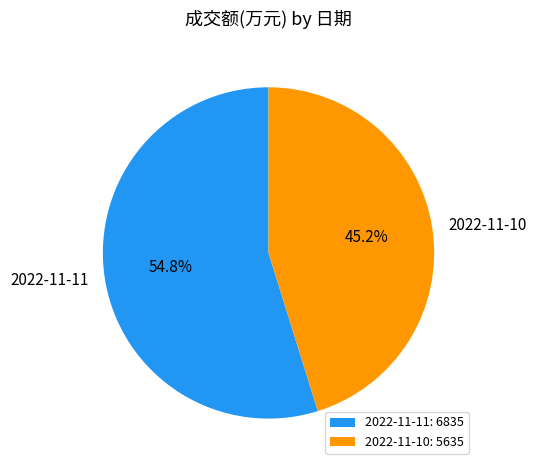

Which slice is the largest?

2022-11-11